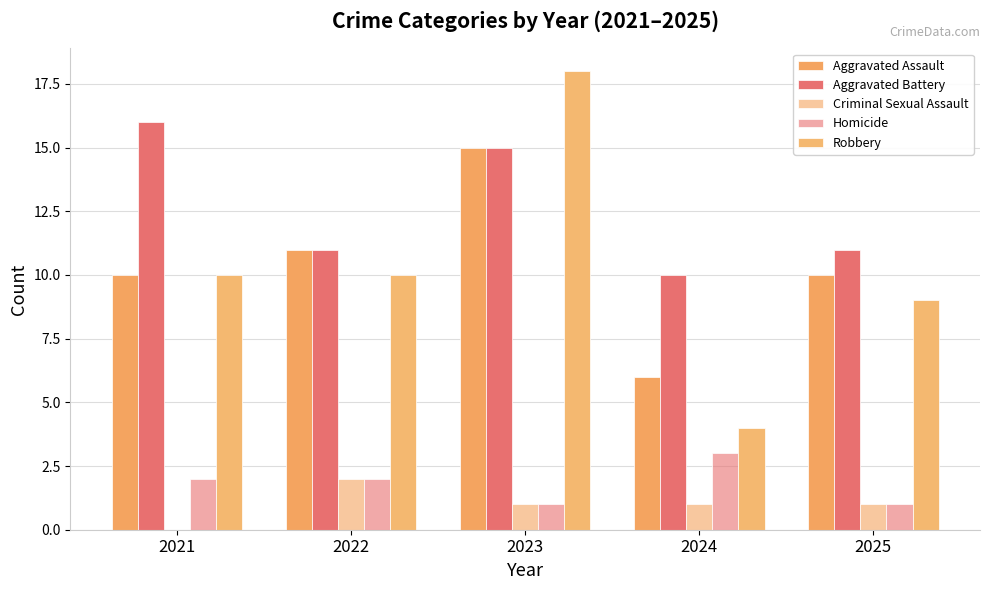

How many positive values does the Criminal Sexual Assault series have?

4